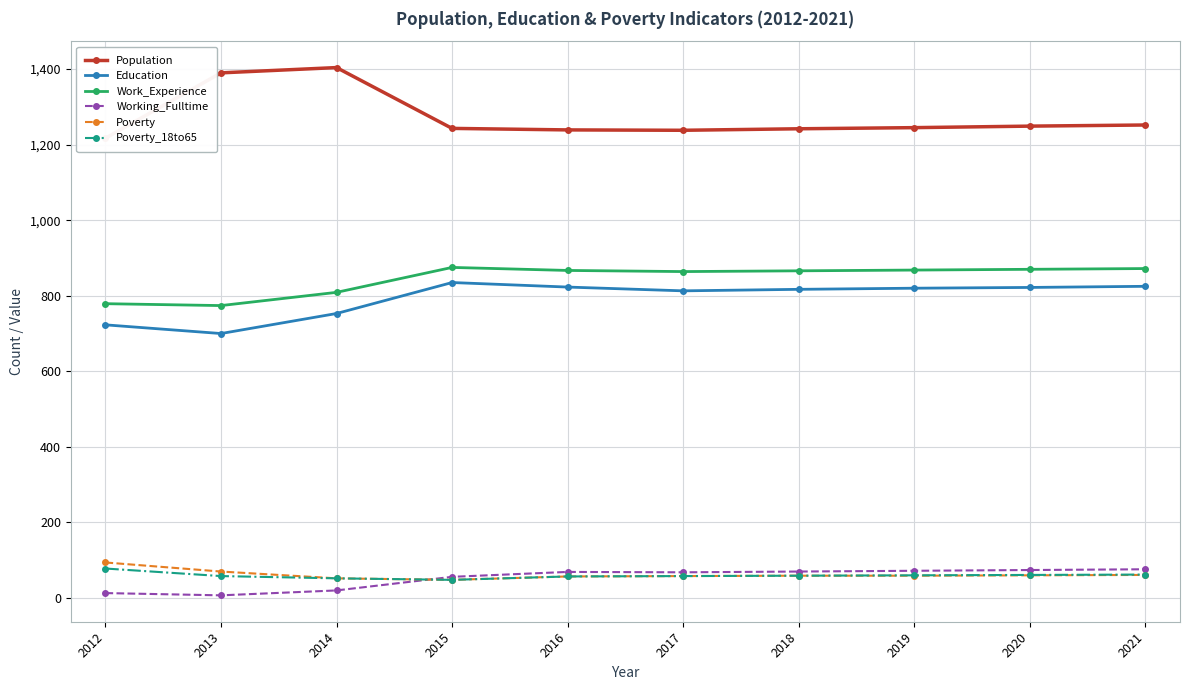

Which series has the largest total across all categories?

Population